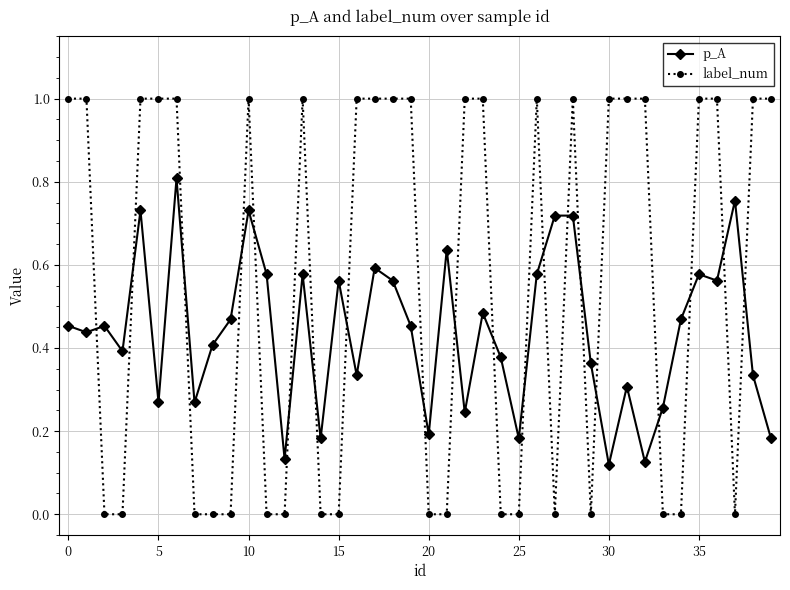

Which series has the largest total across all categories?

label_num